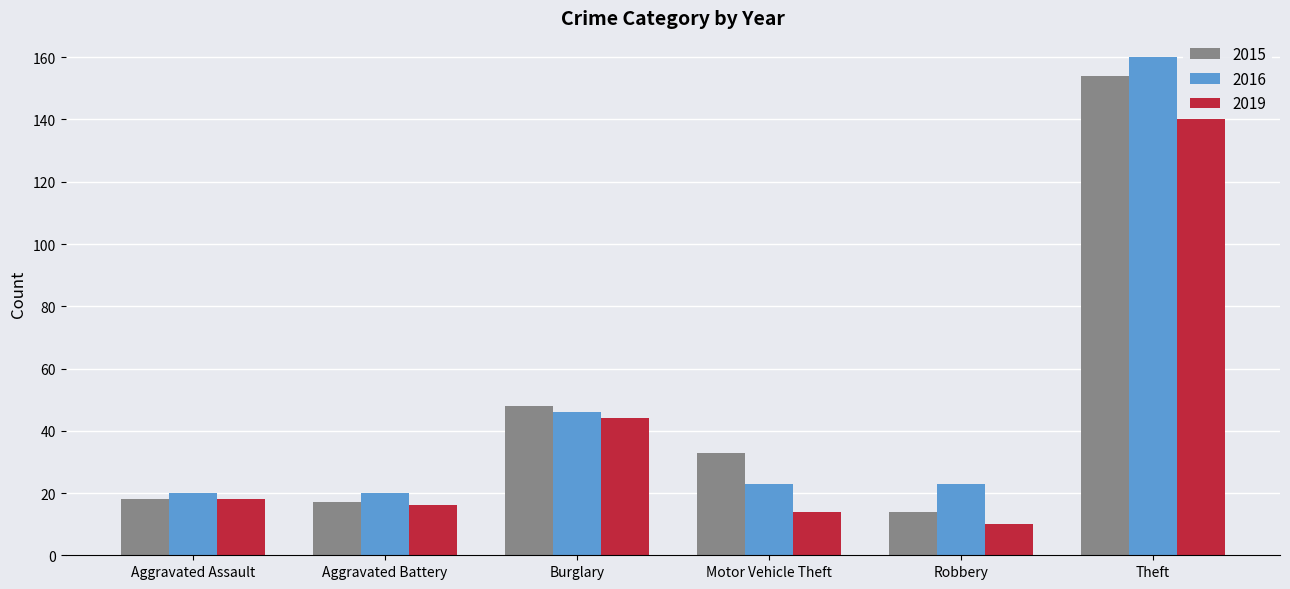

At how many categories does at least one series exceed 65?

1